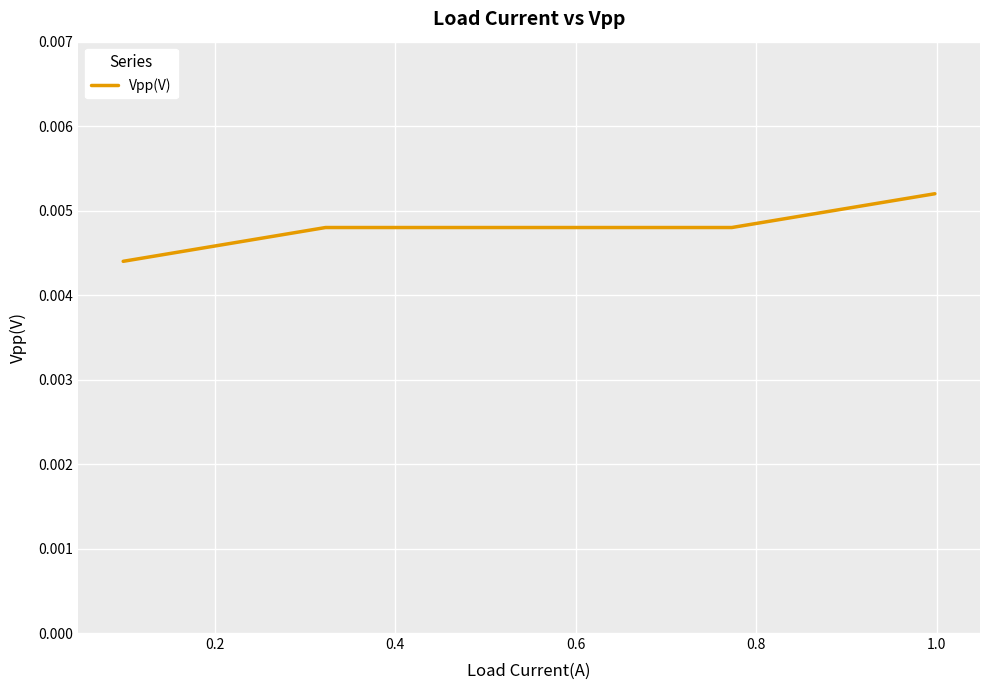

True or false: the data has more than 1 interior local peaks.

False